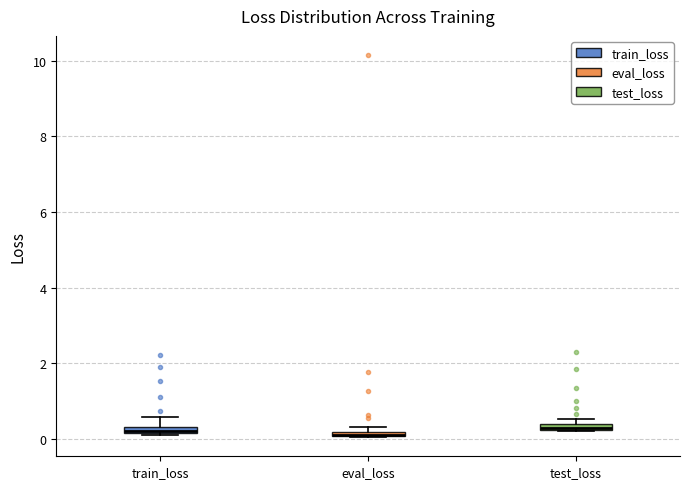

Where is the upper edge of the box for train_loss on the y-axis? The values are not printed on the chart, so give them approximately, as read against the axis.

0.4